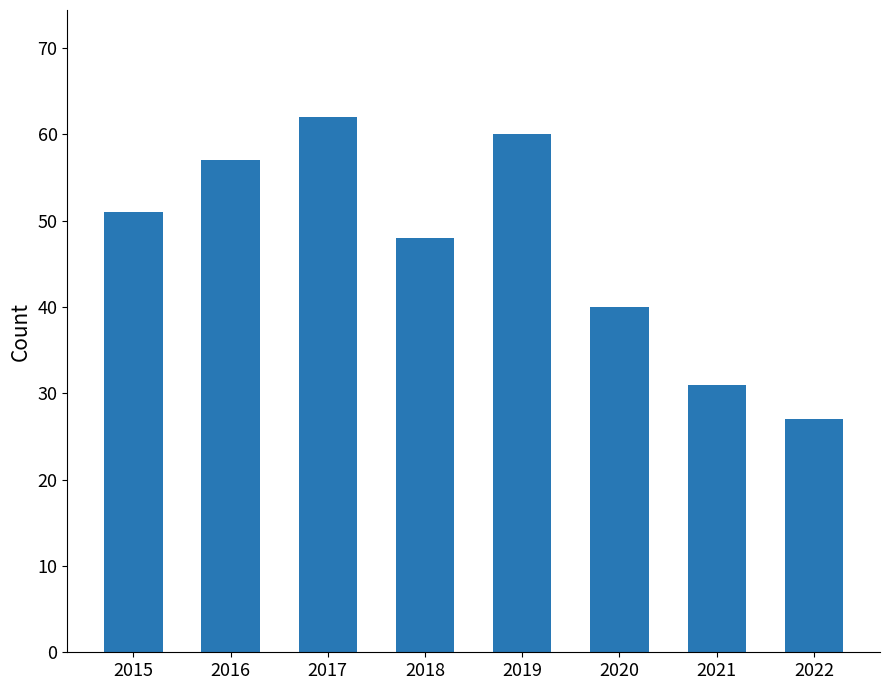

What is the change in value from 2016 to 2017?

+5